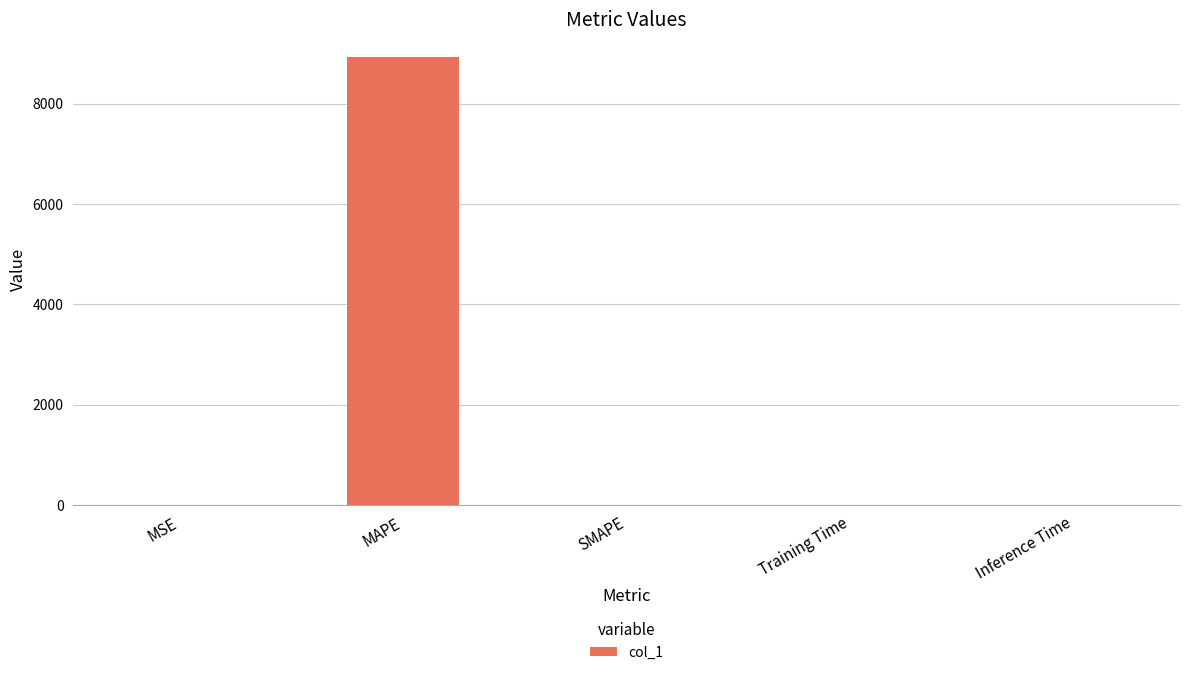

The value at MAPE is 4933.5. True or false?

False